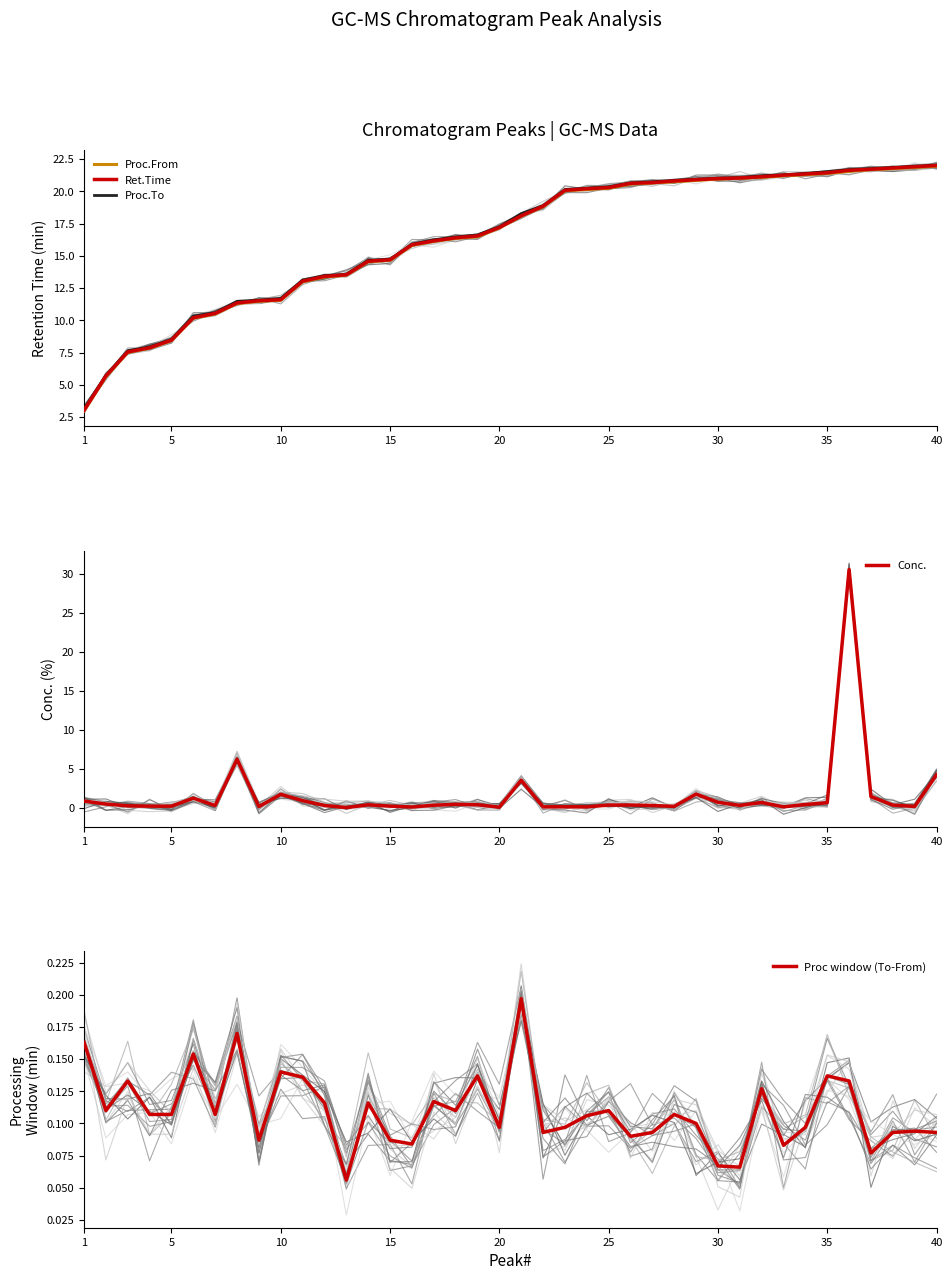

What is the minimum value for Proc.To?

3.1